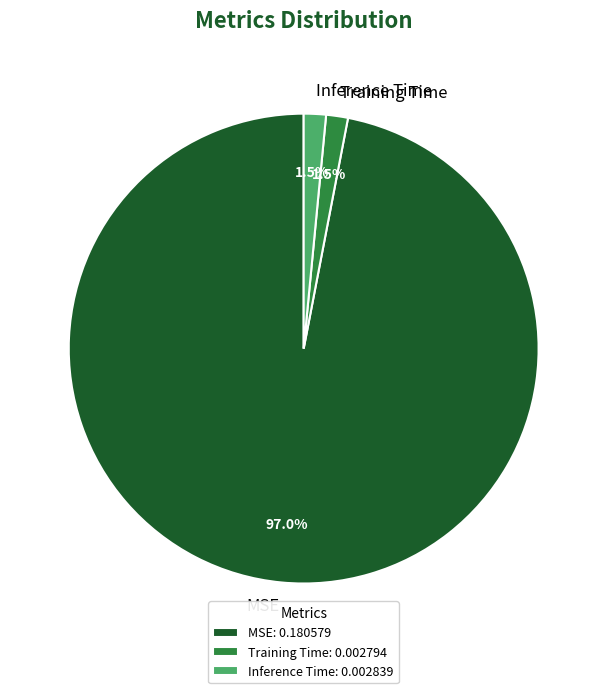

What percentage do MSE and Inference Time together represent?

98.5%